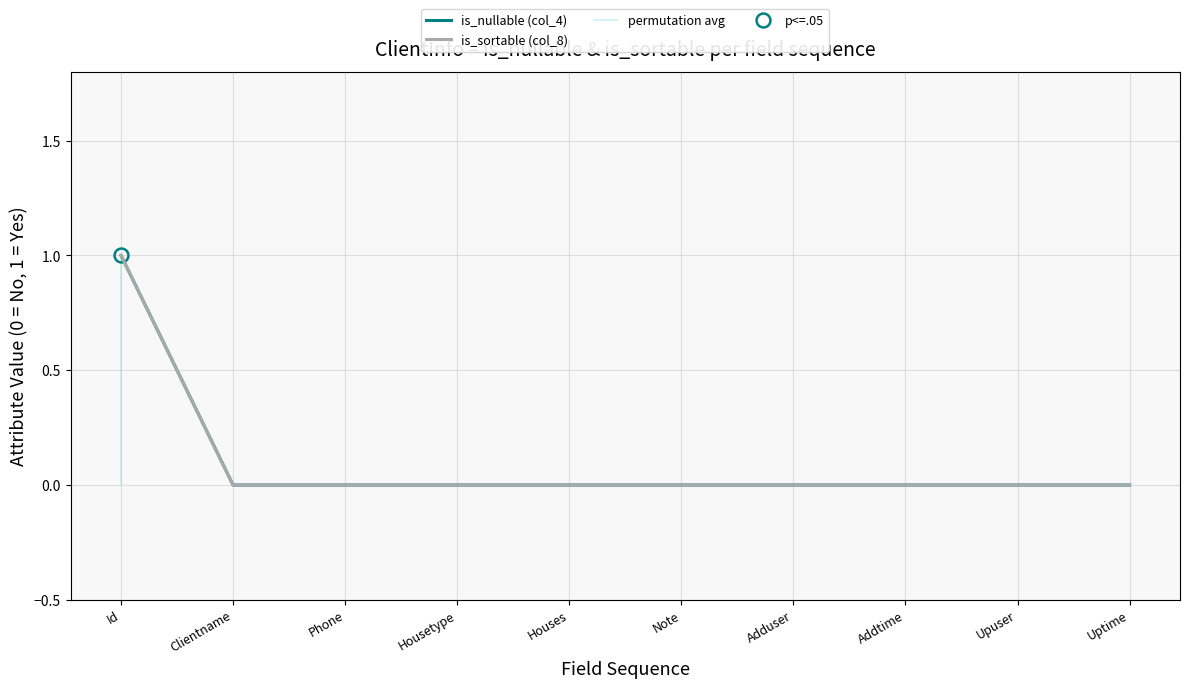

Where is is_sortable (col_8) nearest to the value 0?

Clientname